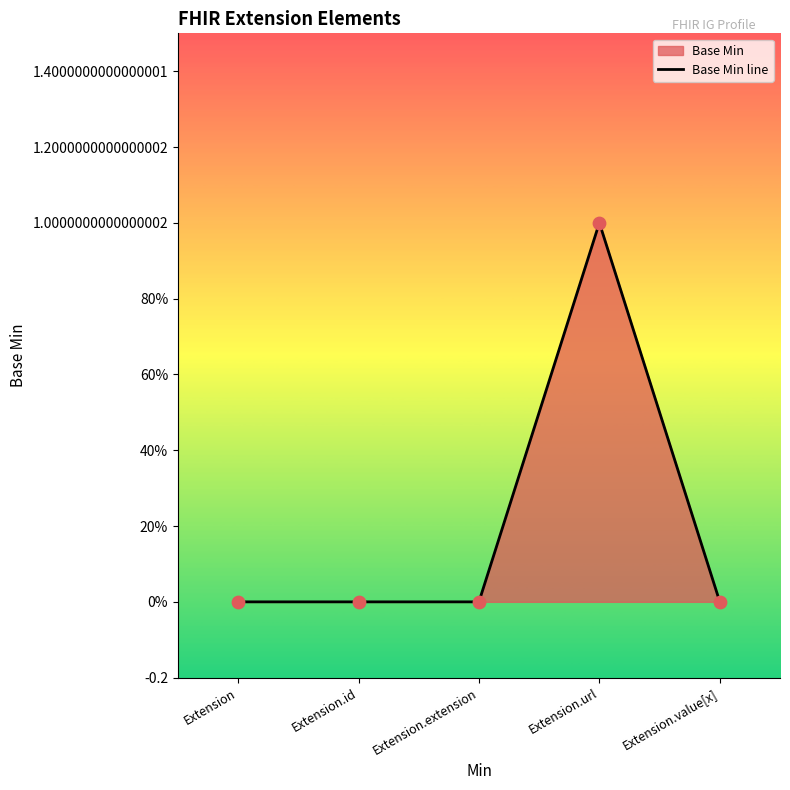

Between Extension and Extension.value[x], which is larger?

Extension